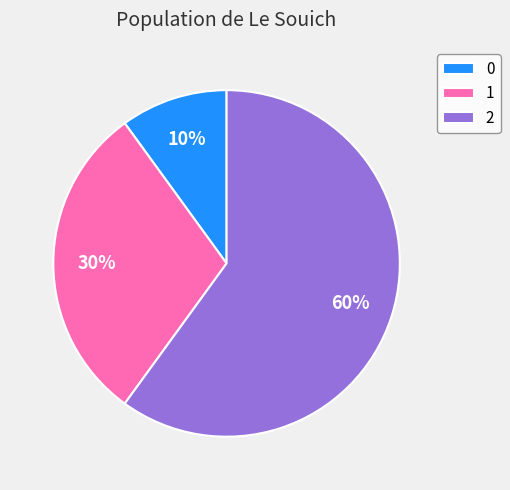

To the nearest percent, what percentage of the pie is 0?

10%